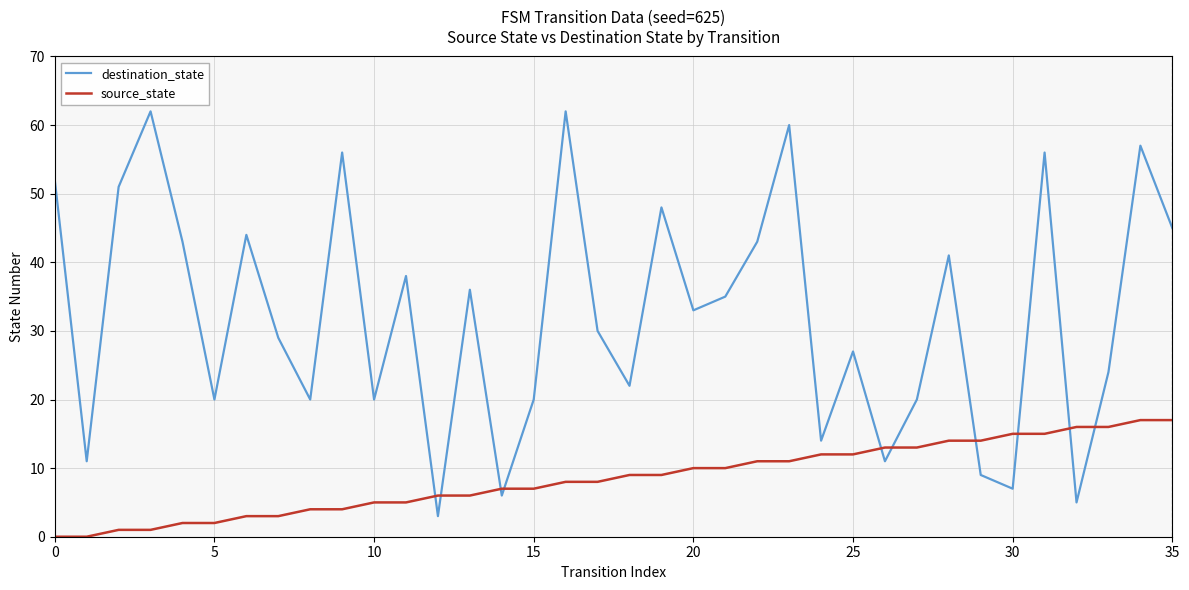

Does the chart have visible grid lines?

Yes